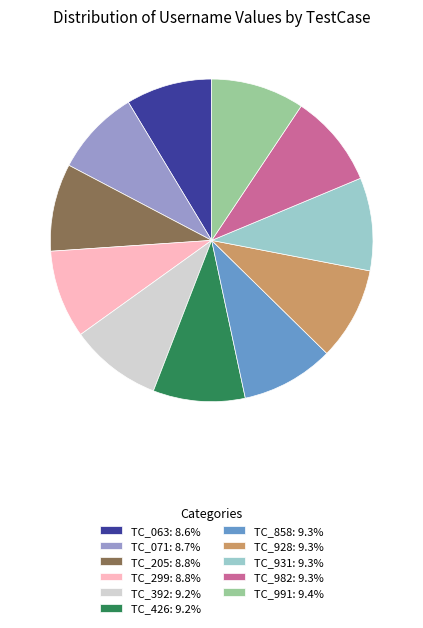

Does TC_205: 8.8% account for over 50% of the chart?

No